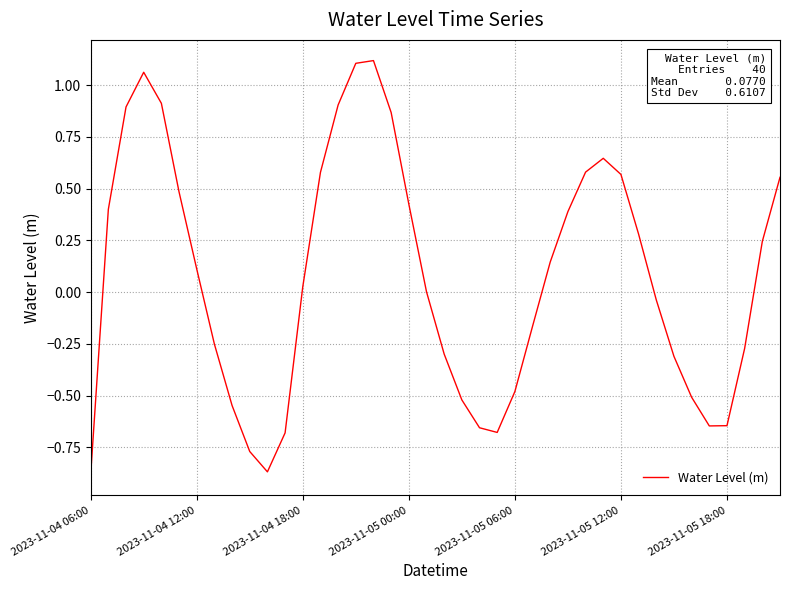

What is the difference between the maximum and minimum values?

2.0